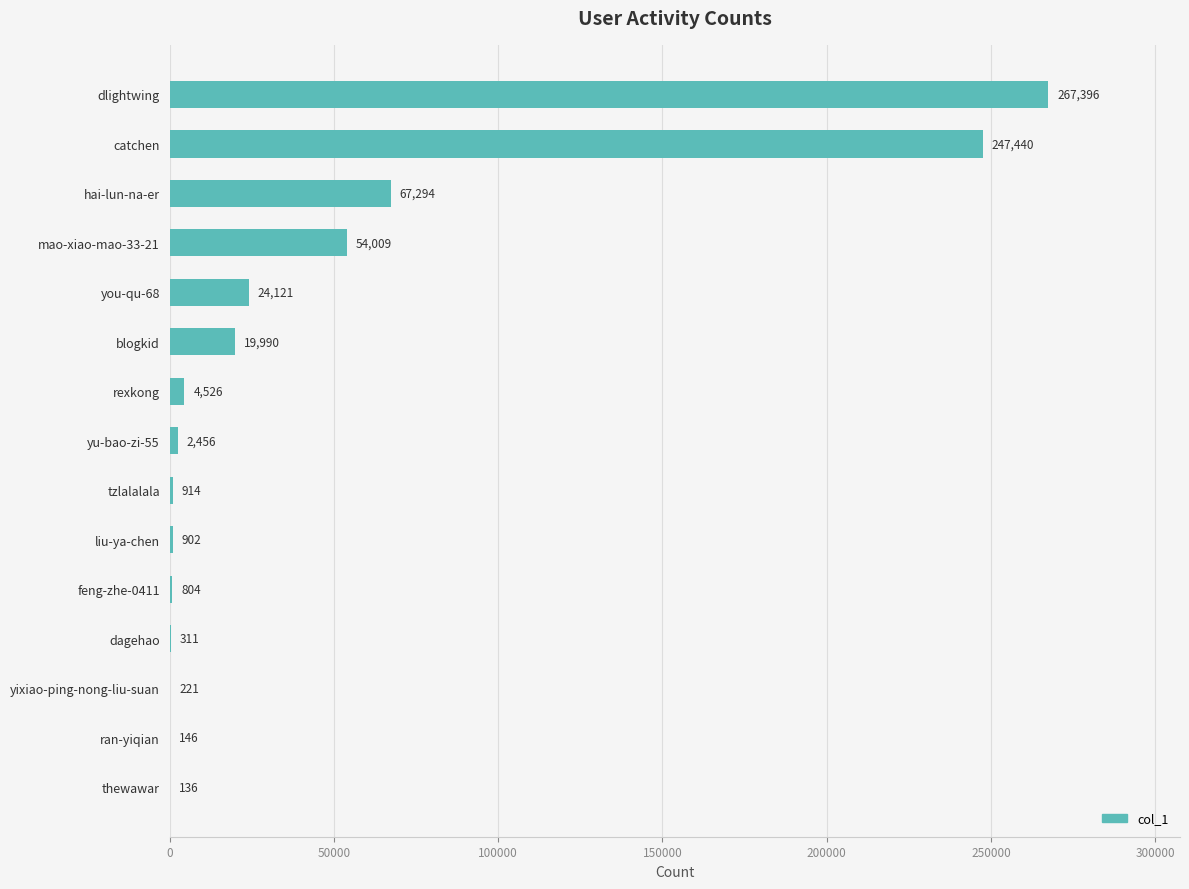

The value at hai-lun-na-er is 27729. True or false?

False